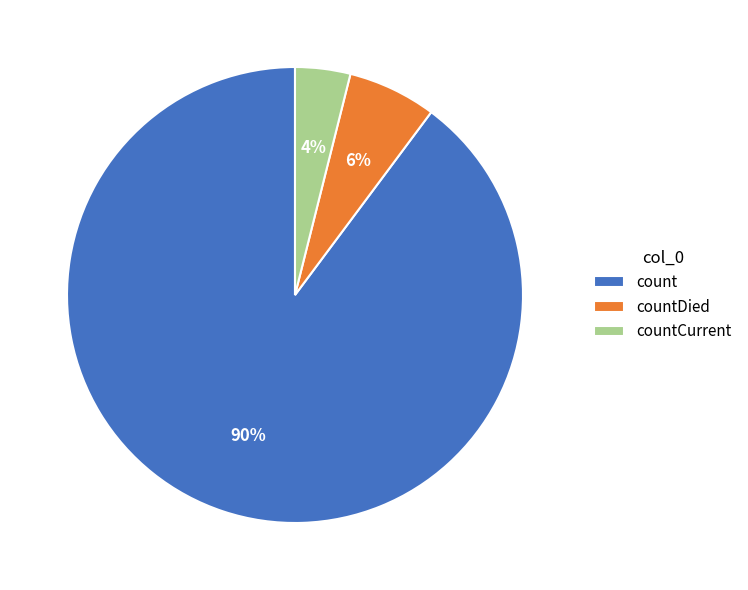

Does count represent more than half of the total?

Yes